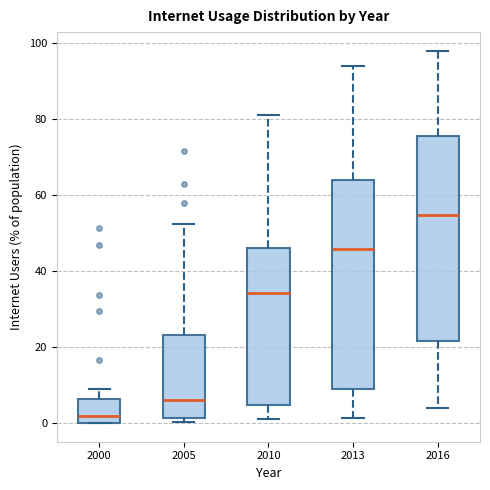

Reading left to right, transcribe this box plot: for each box, give where its median line is, the range the box spans, and where its two whiskers end, as read against the y-axis. The values are not printed on the chart, so give them approximately, as read against the axis.

2000: median 2, box 0 to 6, whiskers 0 to 10
2005: median 6, box 2 to 24, whiskers 0 to 52
2010: median 34, box 4 to 46, whiskers 2 to 82
2013: median 46, box 10 to 64, whiskers 2 to 94
2016: median 54, box 22 to 76, whiskers 4 to 98